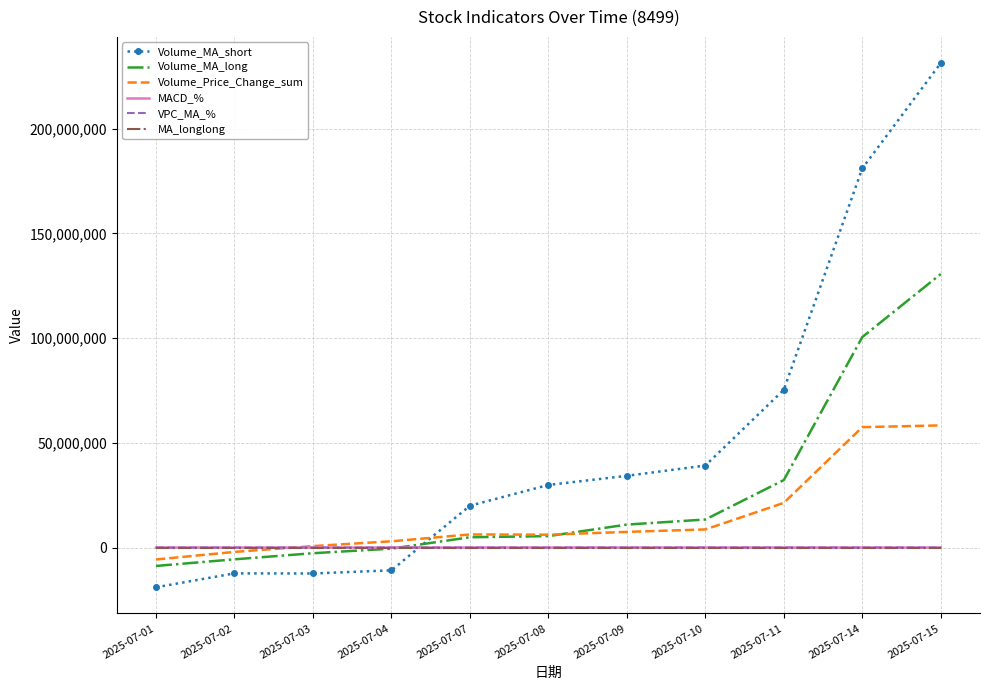

At which label is Volume_Price_Change_sum closest to 26316204?

2025-07-11